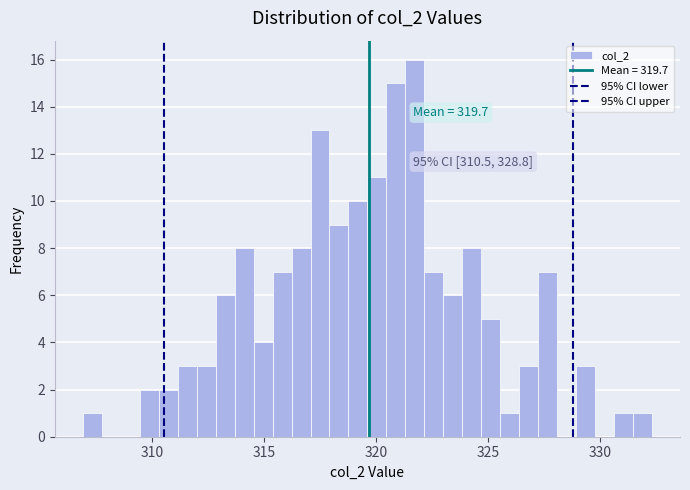

Around what value on the x-axis is the tallest bar? Give the approximate position of its centre, as read against the axis.

321.5